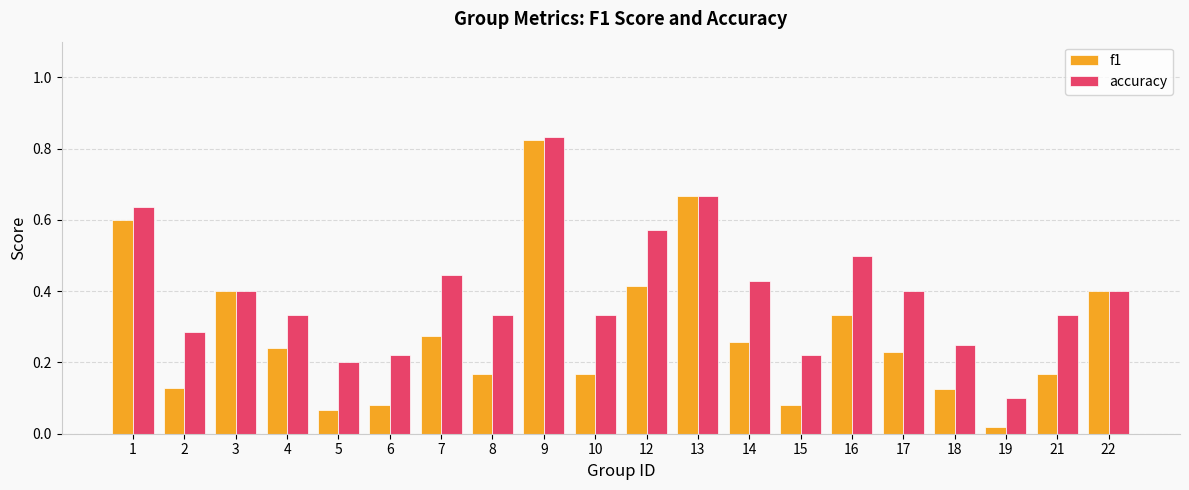

Which category has the highest value in the accuracy series?

9